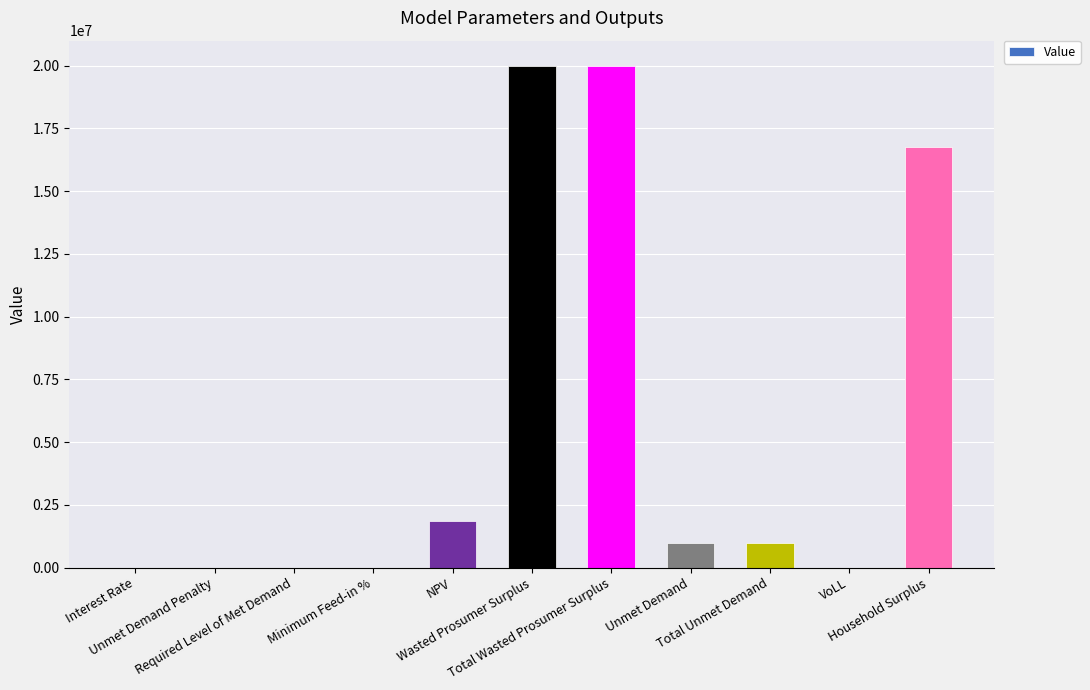

What is the sum of all values?

60527917.1